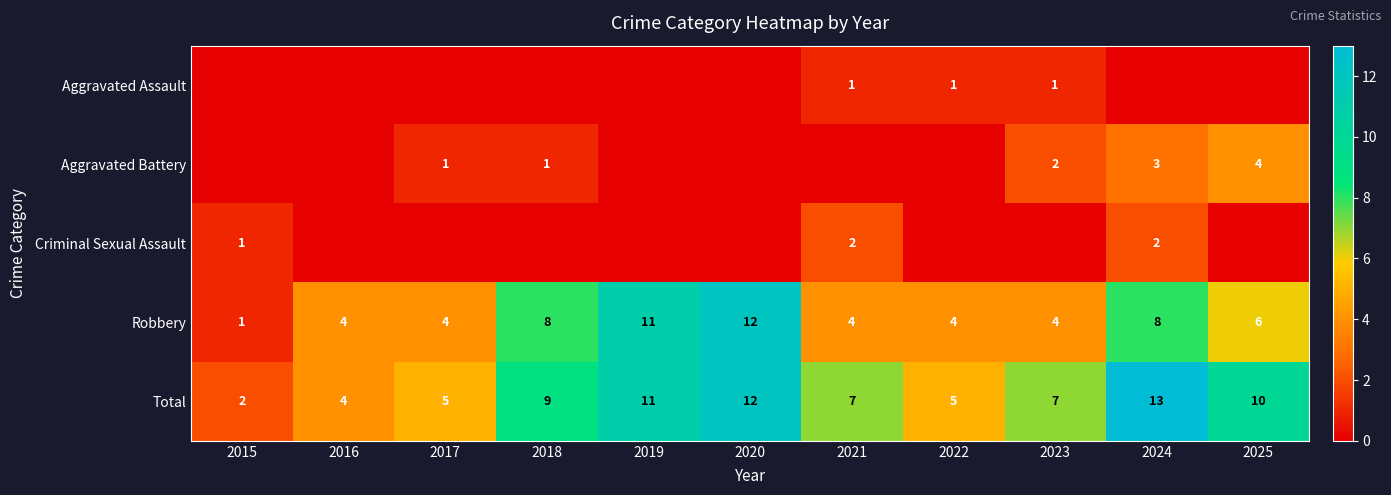

What is the difference between the maximum and minimum values in the Total series?

11